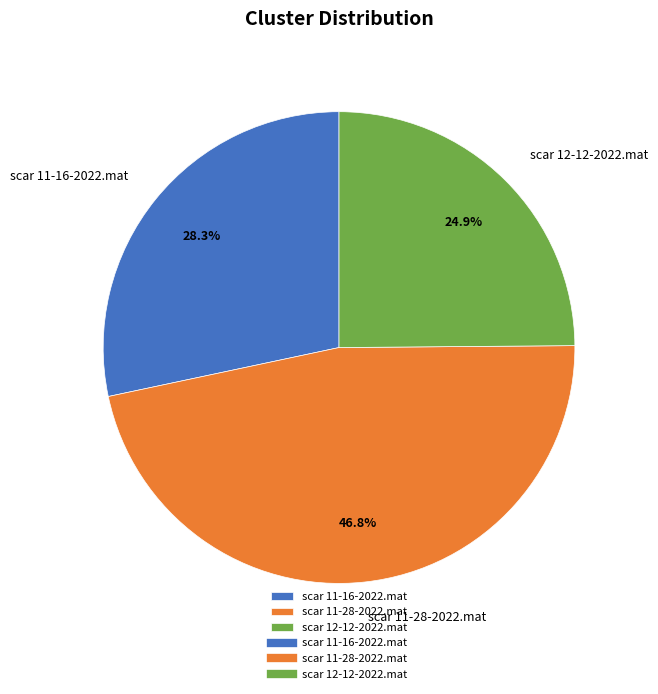

To the nearest percent, what is the difference between the largest and smallest slice percentages?

22%